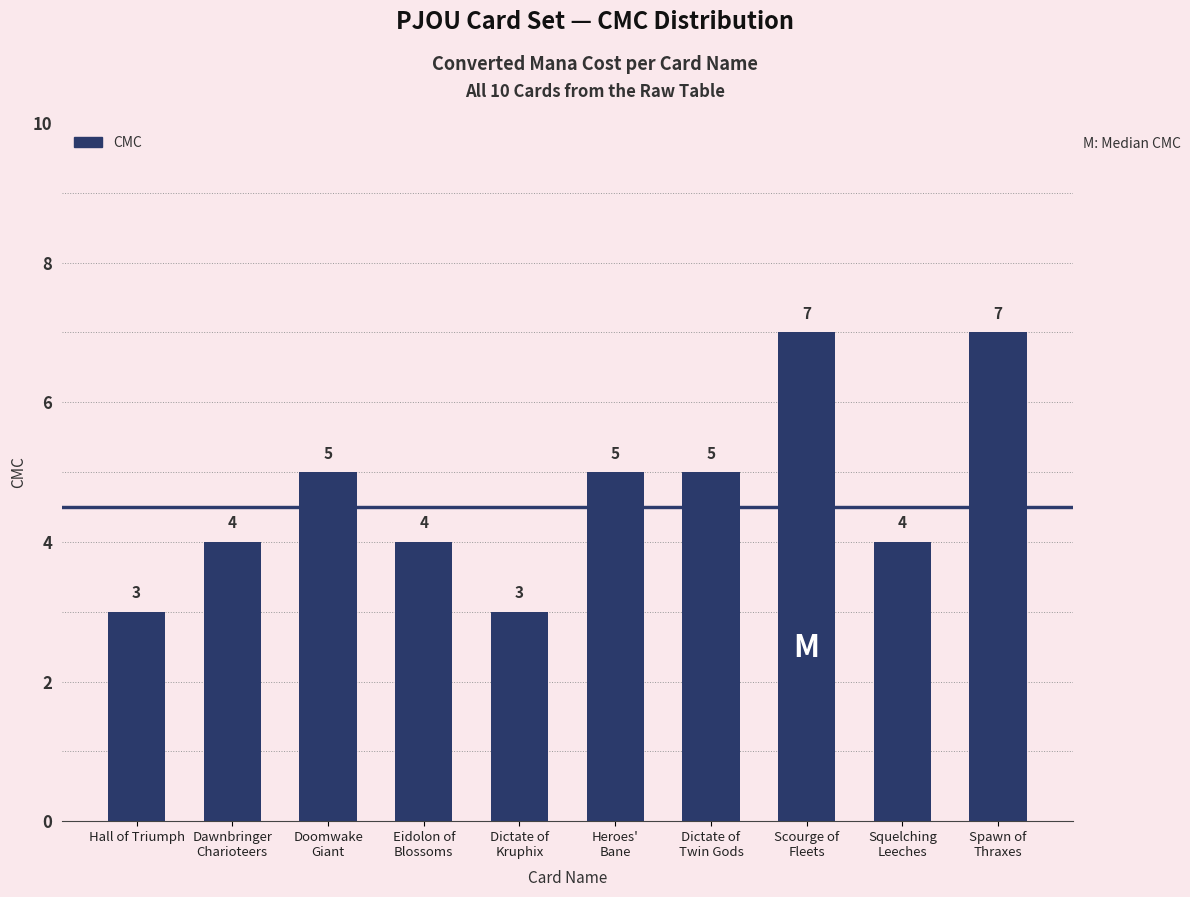

What is the sum of the values at Squelching
Leeches and Dictate of
Twin Gods?

9